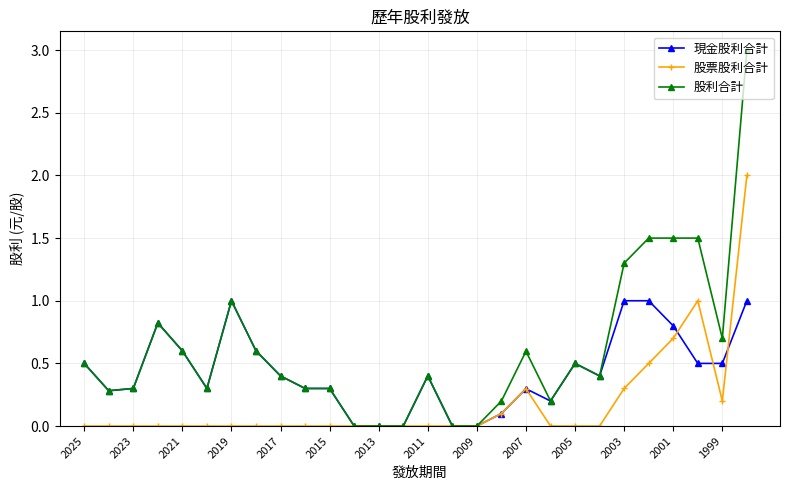

Which series has the widest spread of values?

股利合計